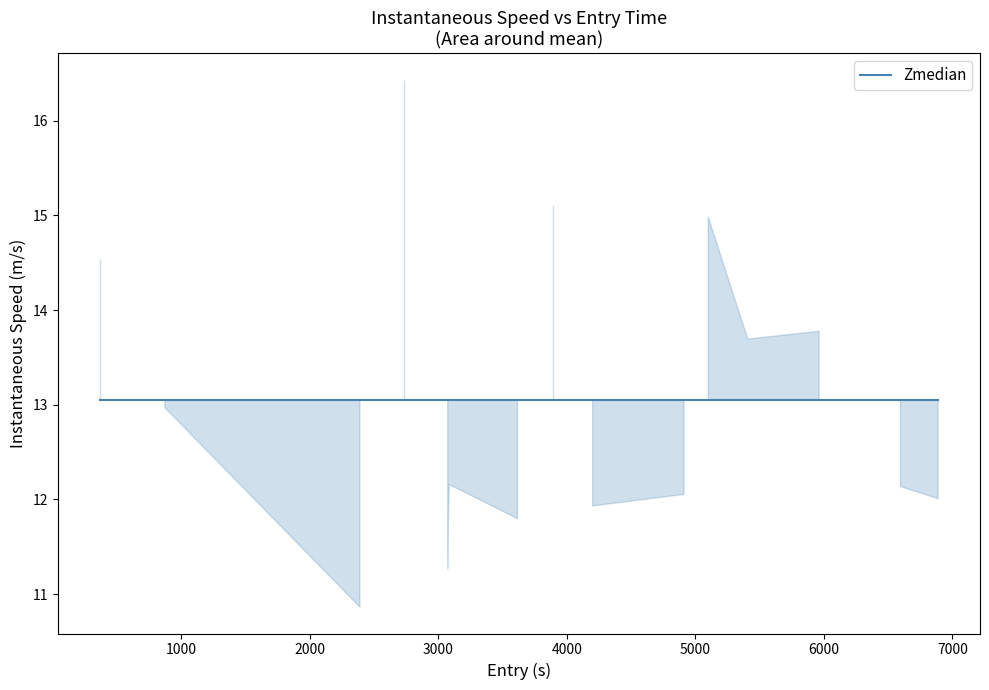

What is the change in value from 0 to 2?

-3.7